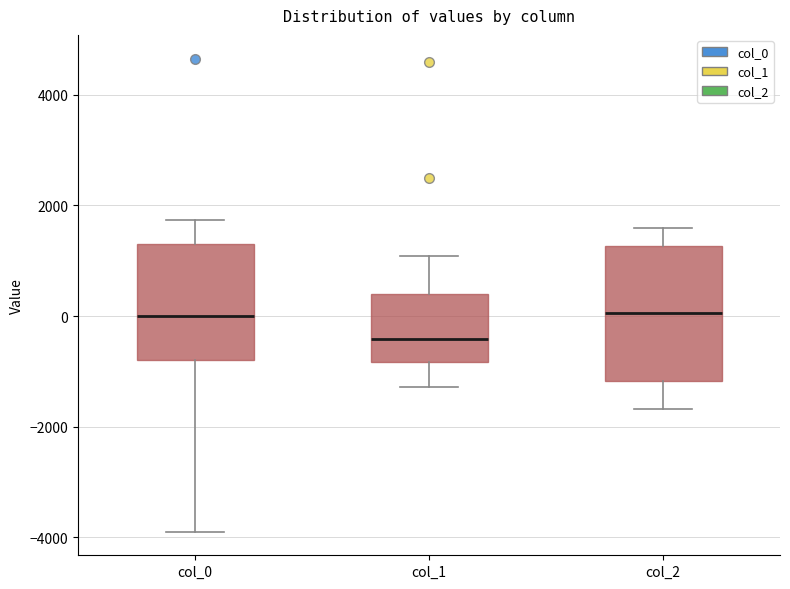

Reading left to right, read every box against the y-axis: the position of its median line, the range the box covers, and the ends of its whiskers. The values are not printed on the chart, so give them approximately, as read against the axis.

col_0: median 0, box -800 to 1200, whiskers -3800 to 1800
col_1: median -400, box -800 to 400, whiskers -1200 to 1000
col_2: median 0, box -1200 to 1200, whiskers -1600 to 1600